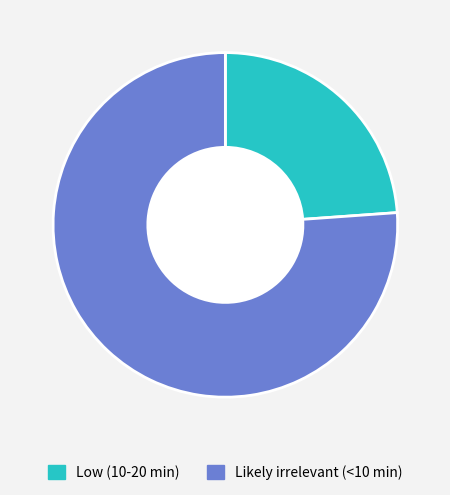

Which slice is the largest?

Likely irrelevant (<10 min)